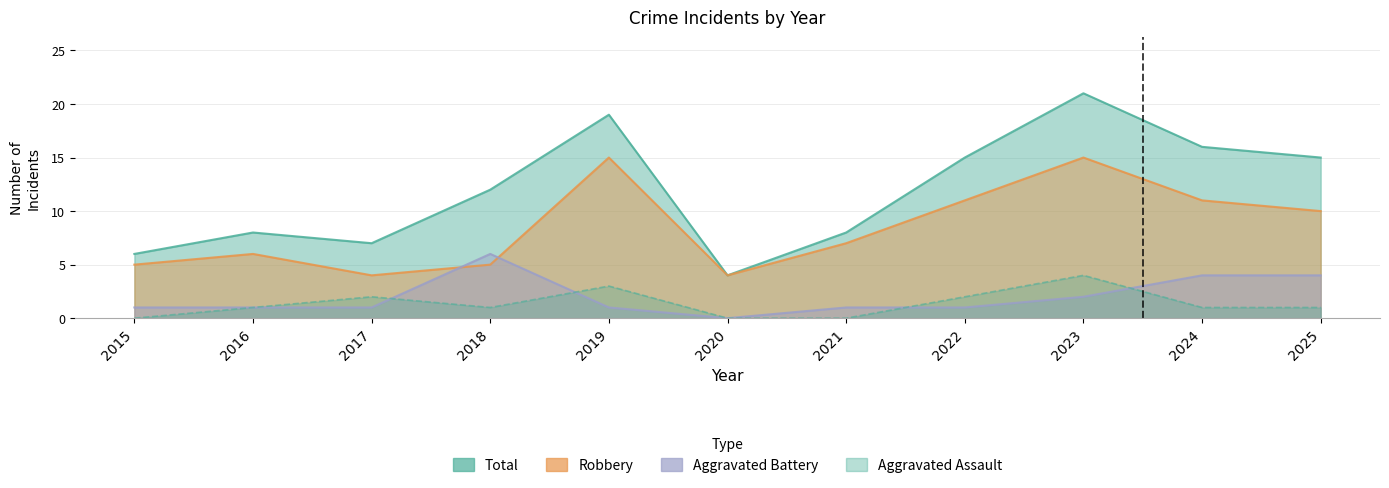

What is the sum of all Aggravated Battery values?

22